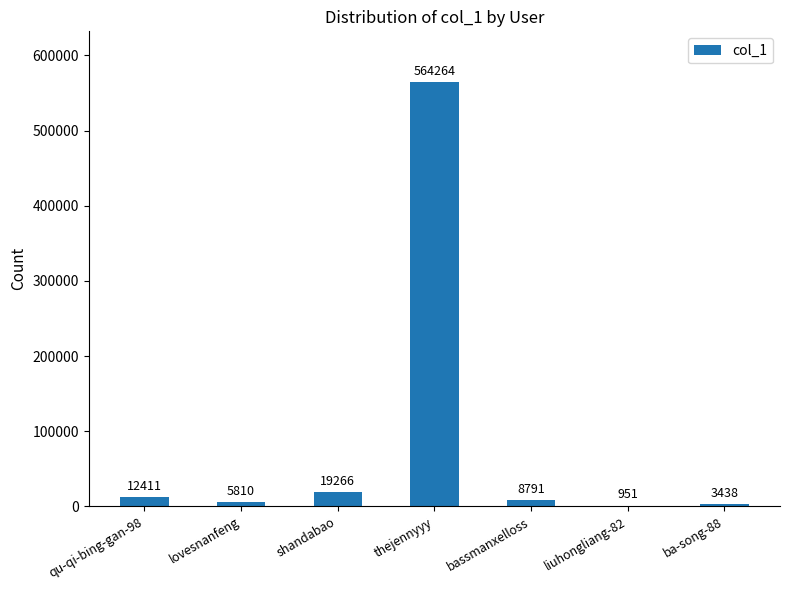

Are the bars grouped side by side (vs. stacked)?

No